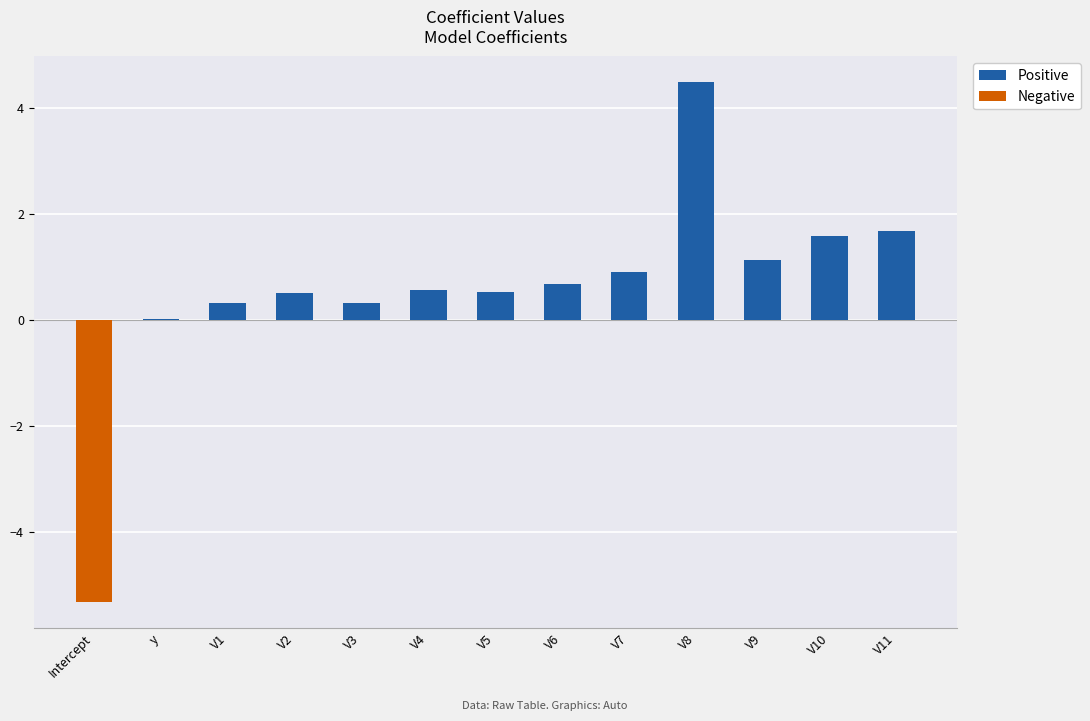

What is the maximum value shown in the chart?

4.5